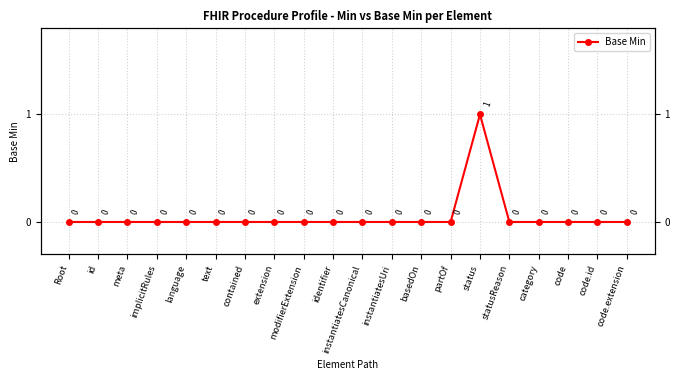

Is it true that the value at code is 0?

True